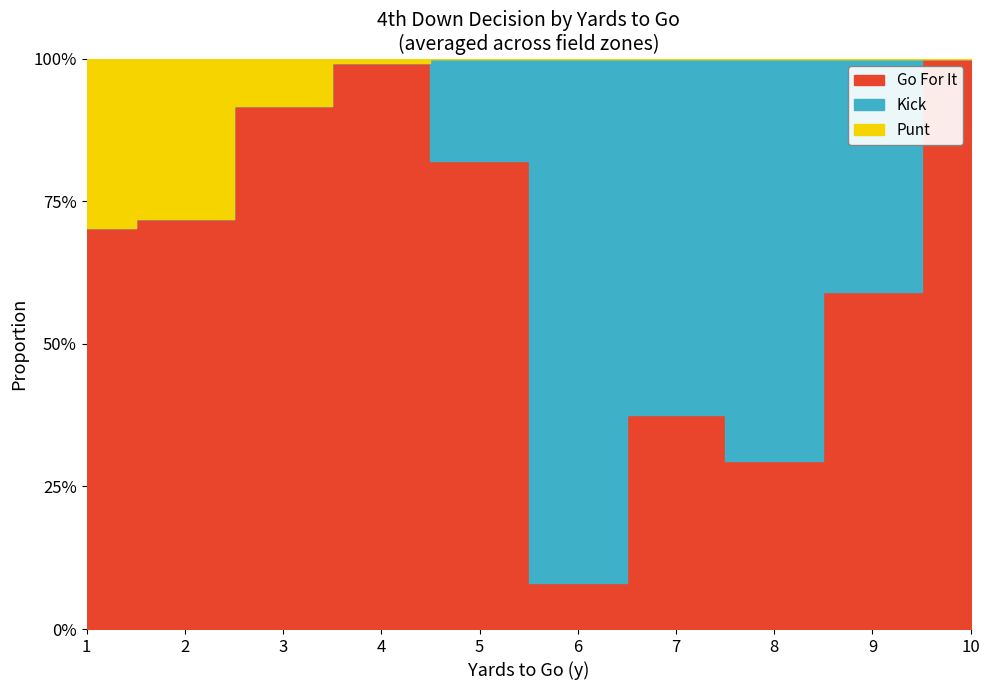

True or false: punt has a value of 0.3 at 7.

False